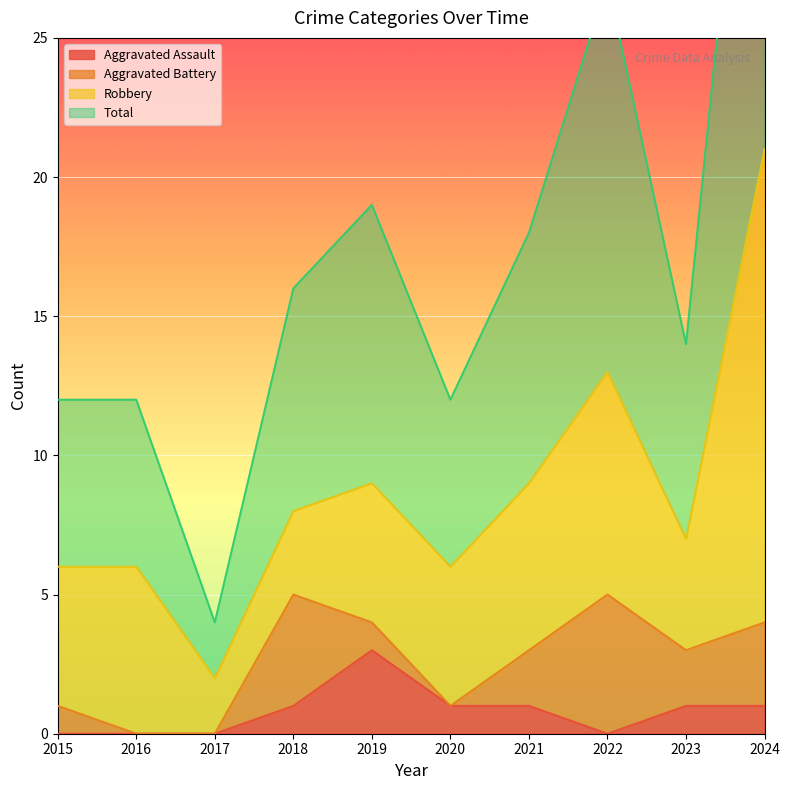

Between 2018 and 2021, which series saw the biggest shift?

Total